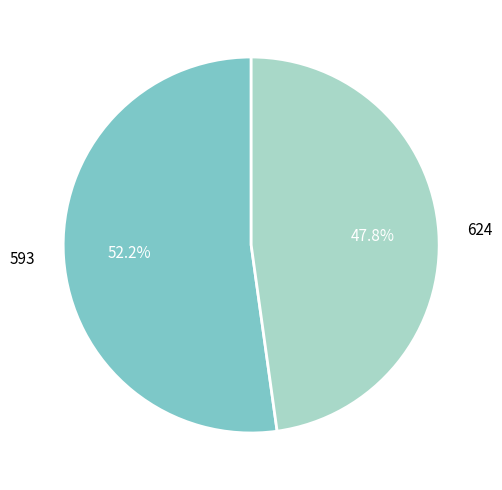

Which slice is the largest?

593